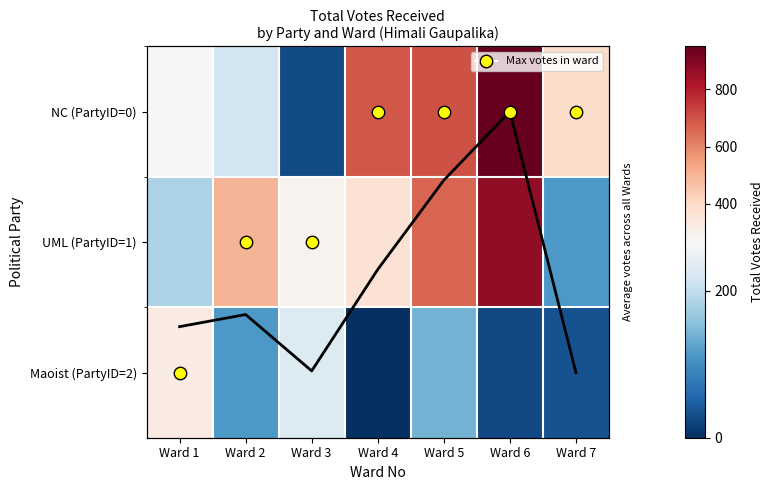

What is the maximum value shown in the chart?

949.0